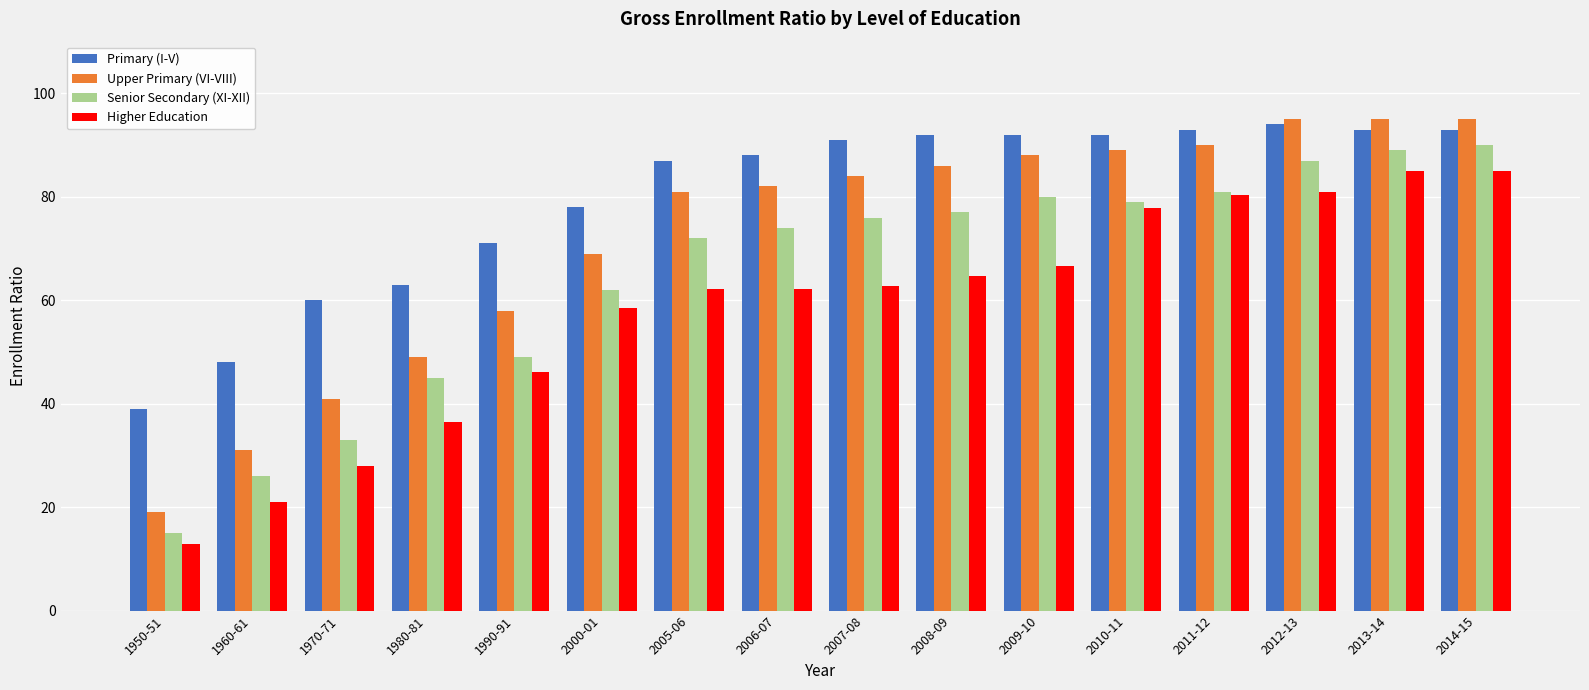

What are all the series names shown in the legend?

Primary (I-V), Upper Primary (VI-VIII), Senior Secondary (XI-XII), Higher Education